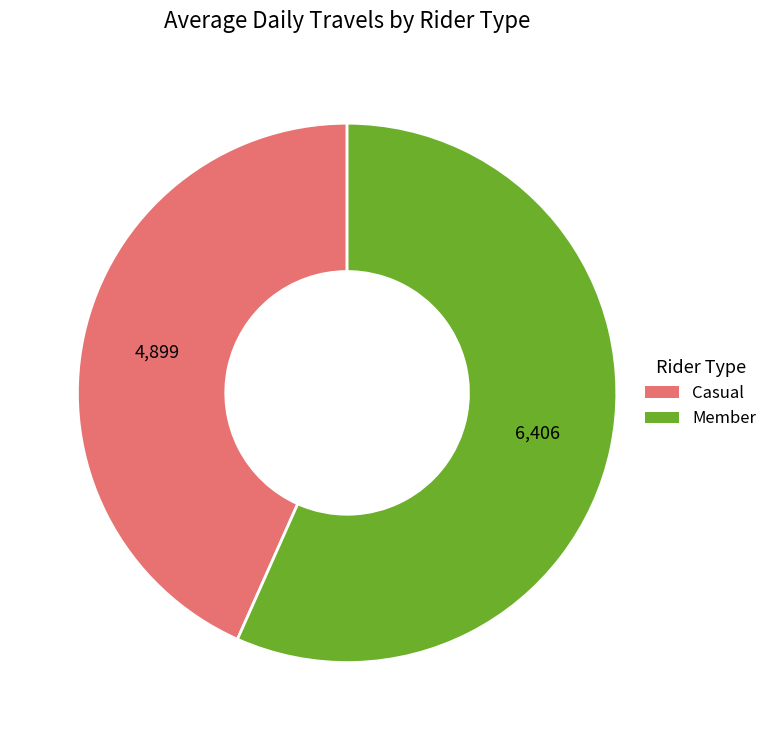

Is it true that Casual is 43% of the pie?

True